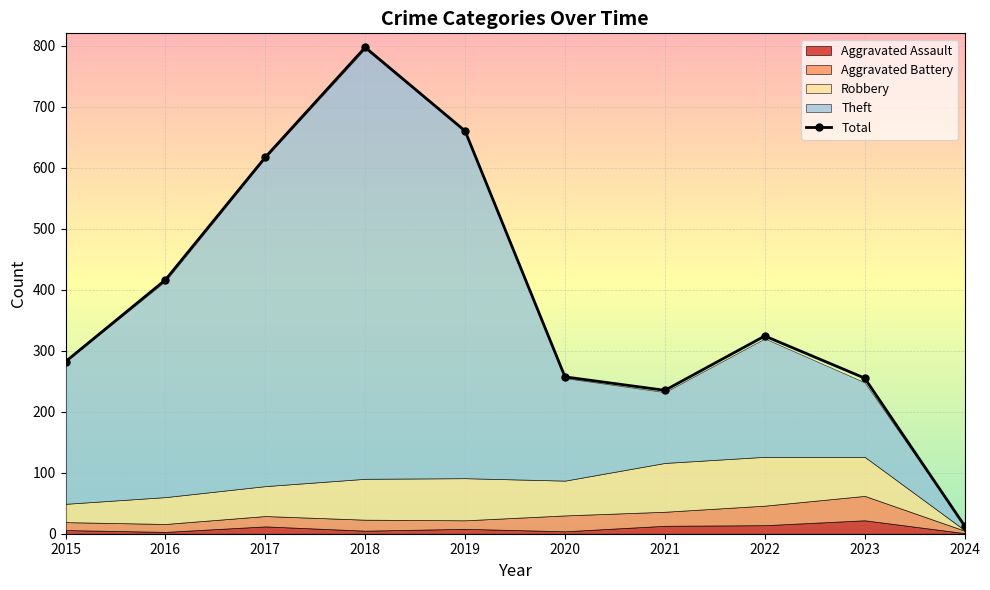

How many lines are shown in the chart?

1